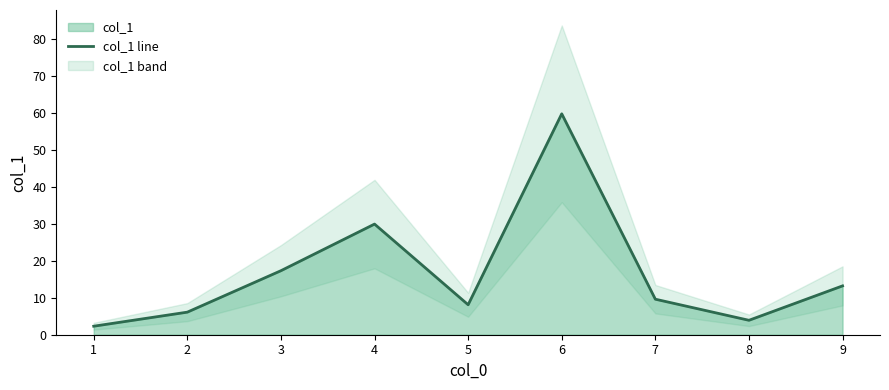

At which label does the data first exceed 9?

3